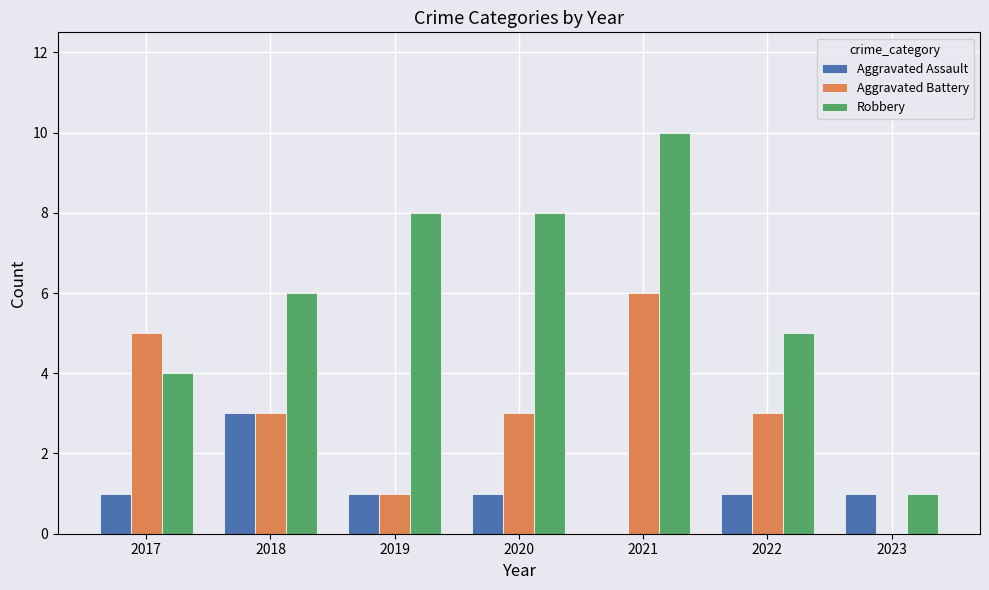

What is the sum of all Aggravated Battery values?

21